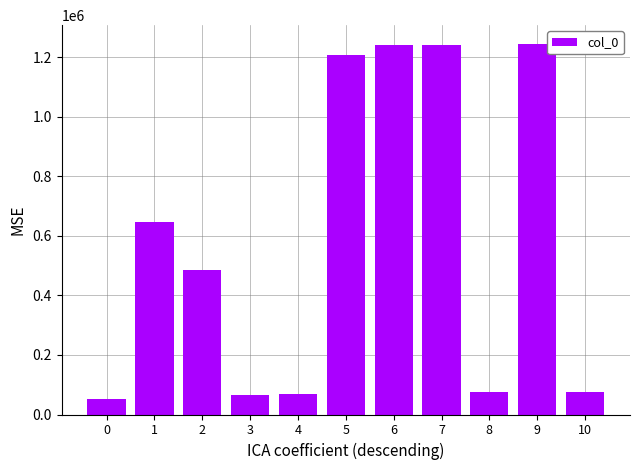

What is the value of the 2nd bar from the left?

645850